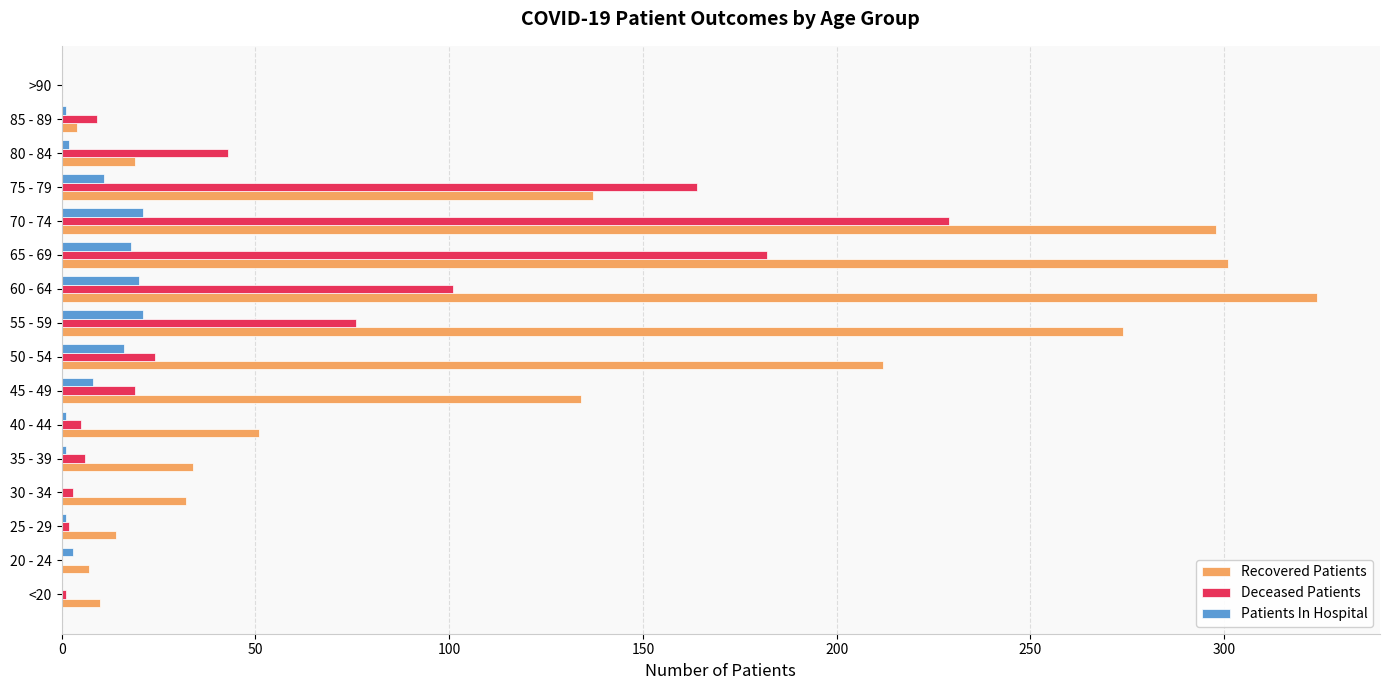

Is the value of Recovered Patients at 55 - 59 greater than the value of Deceased Patients at <20?

Yes